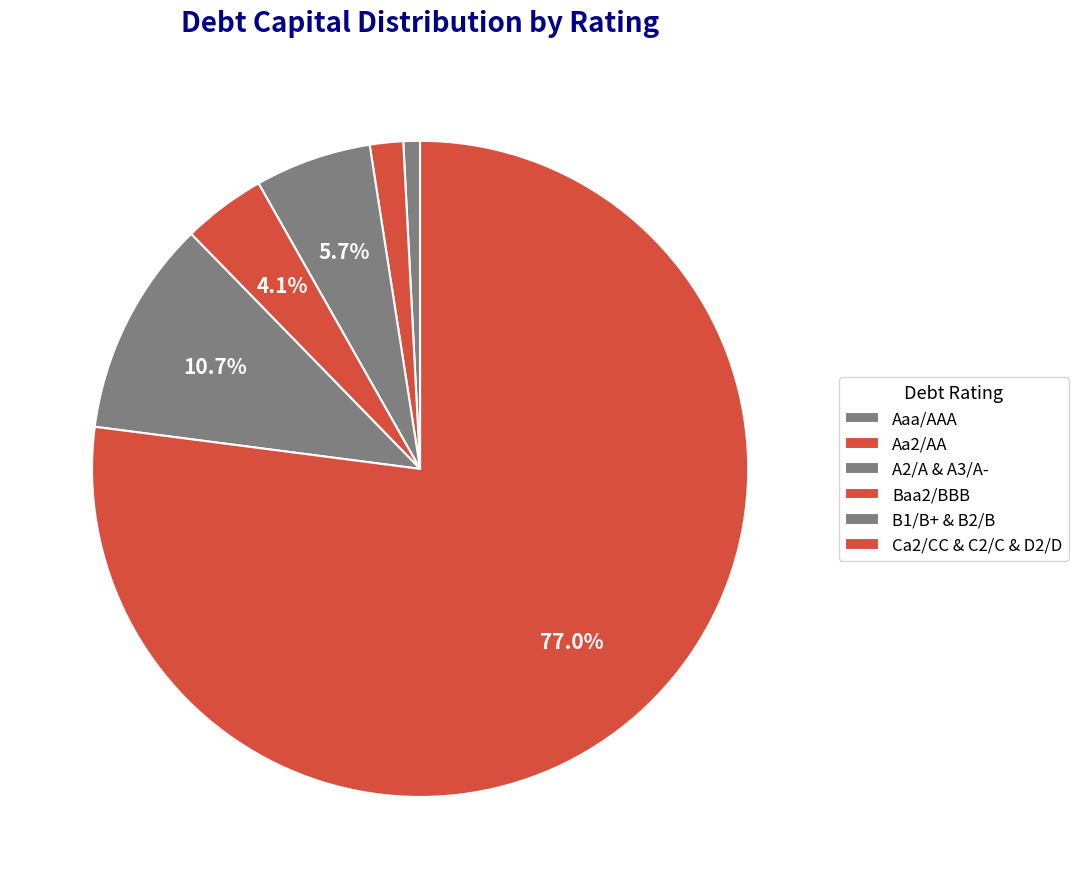

What is the largest slice in the pie chart?

D2/D